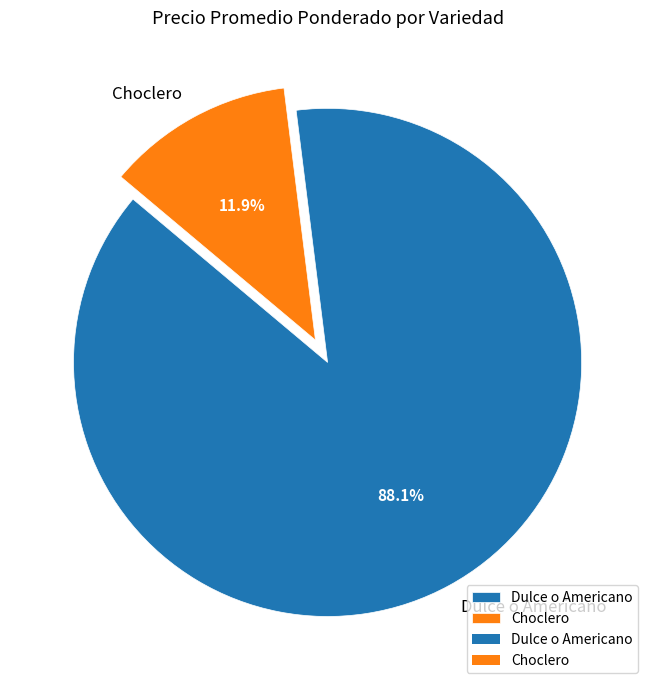

What is the total percentage of Choclero and Dulce o Americano?

100.0%